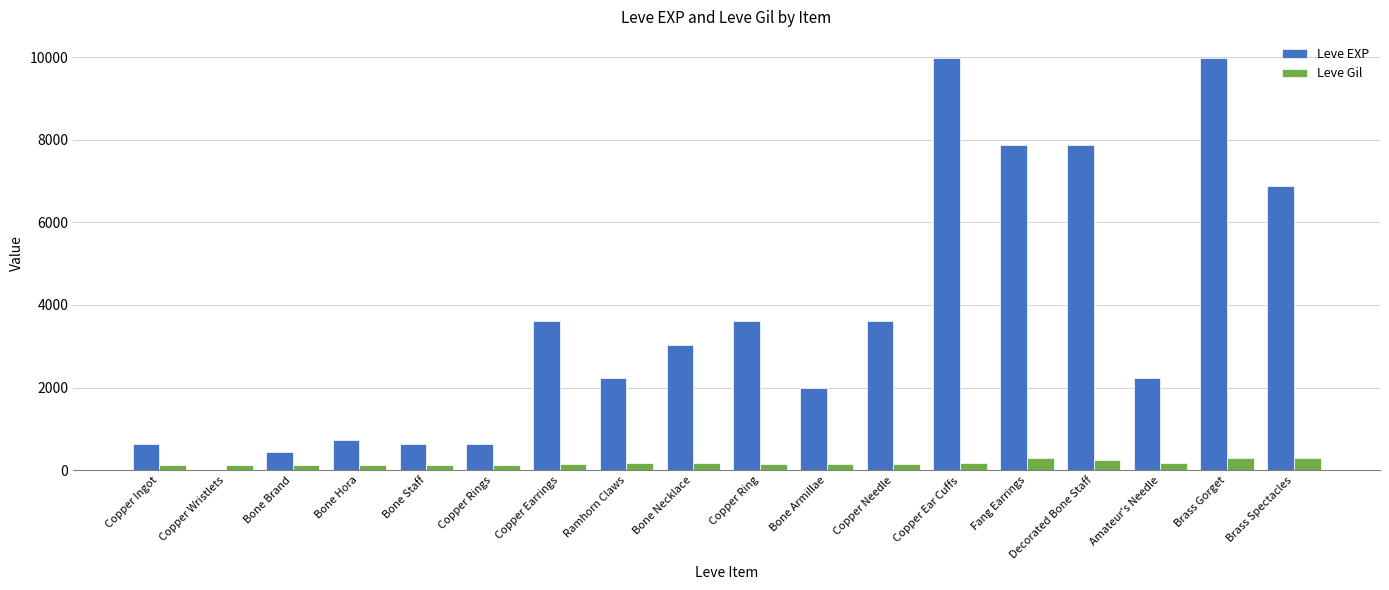

What is the greatest value displayed?

9990